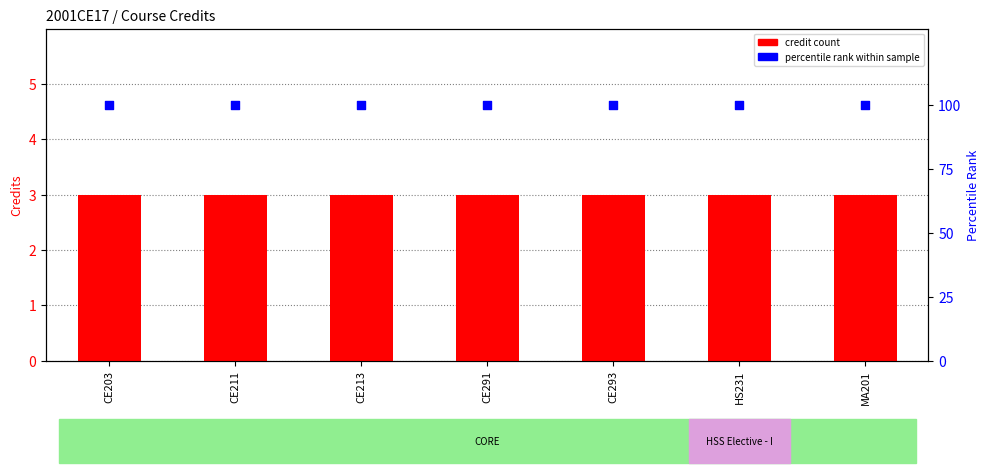

Which series has the largest total across all categories?

percentile rank within sample